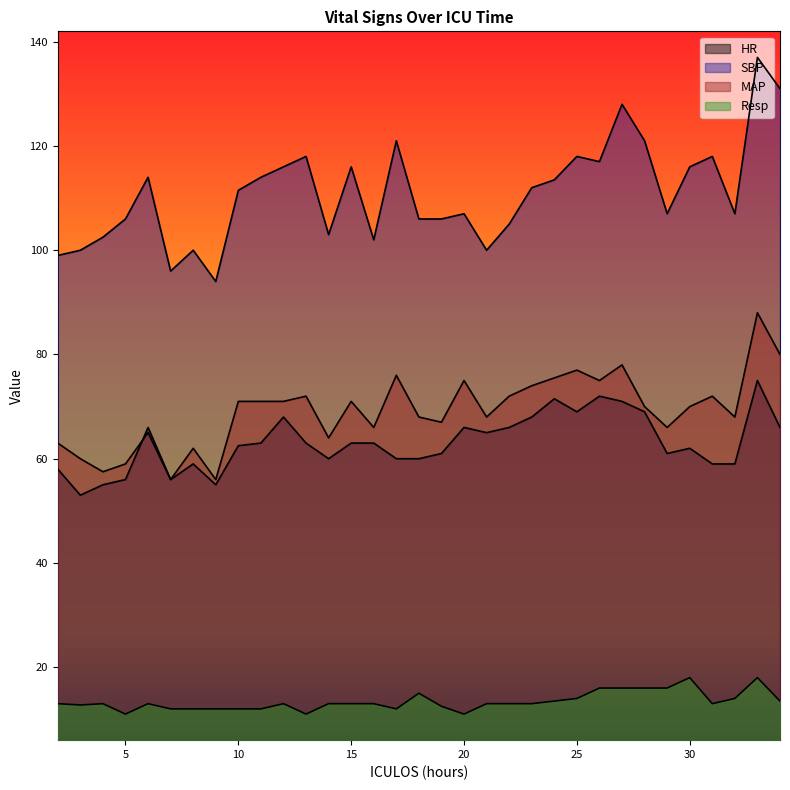

True or false: MAP has more than 0 points higher than both neighbors.

True